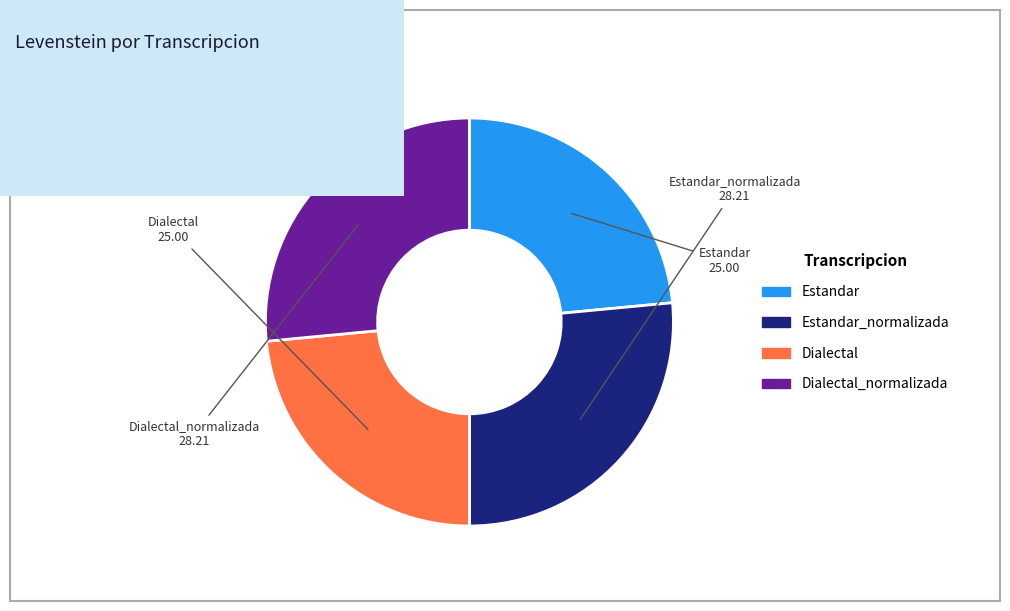

Is there a majority slice in this chart?

No